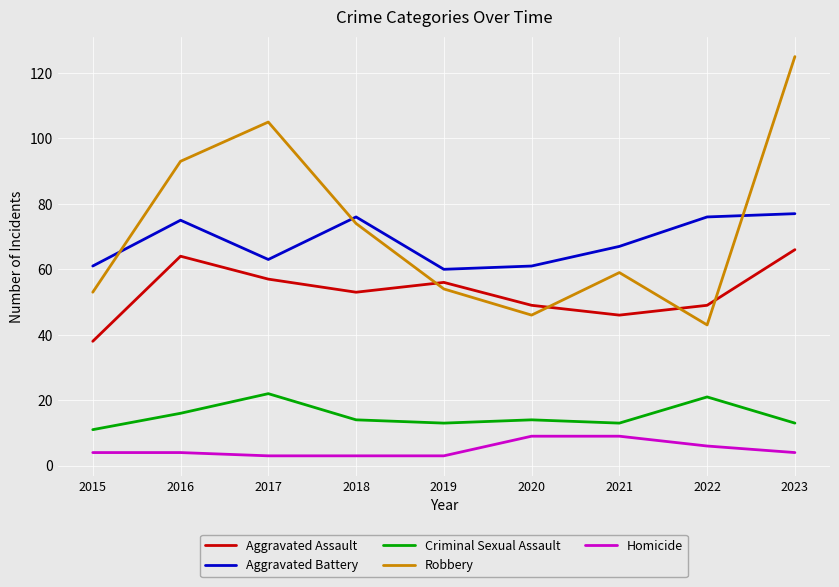

Which series has the widest spread of values?

Robbery